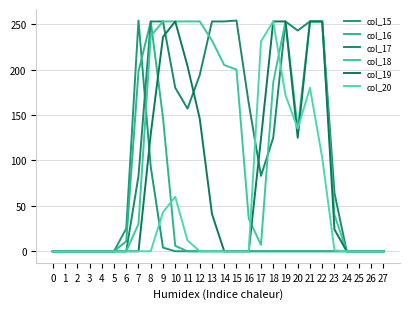

What is the sum of all col_17 values?

3317